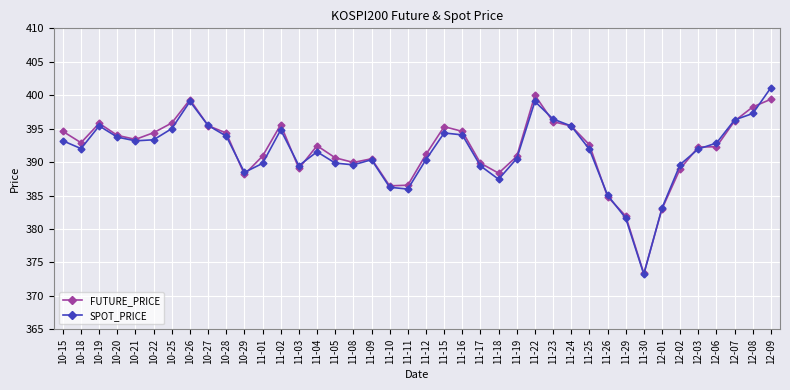

What is the maximum value shown in the chart?

401.1